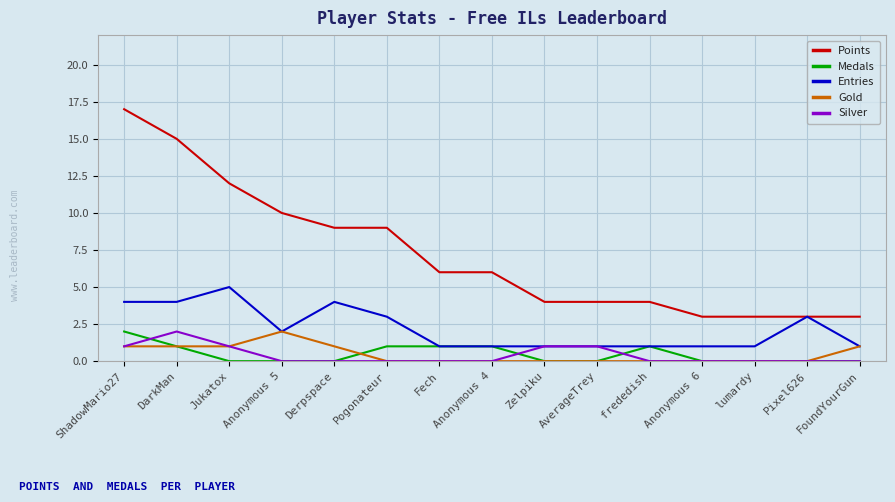

How many distinct data groups are displayed?

5